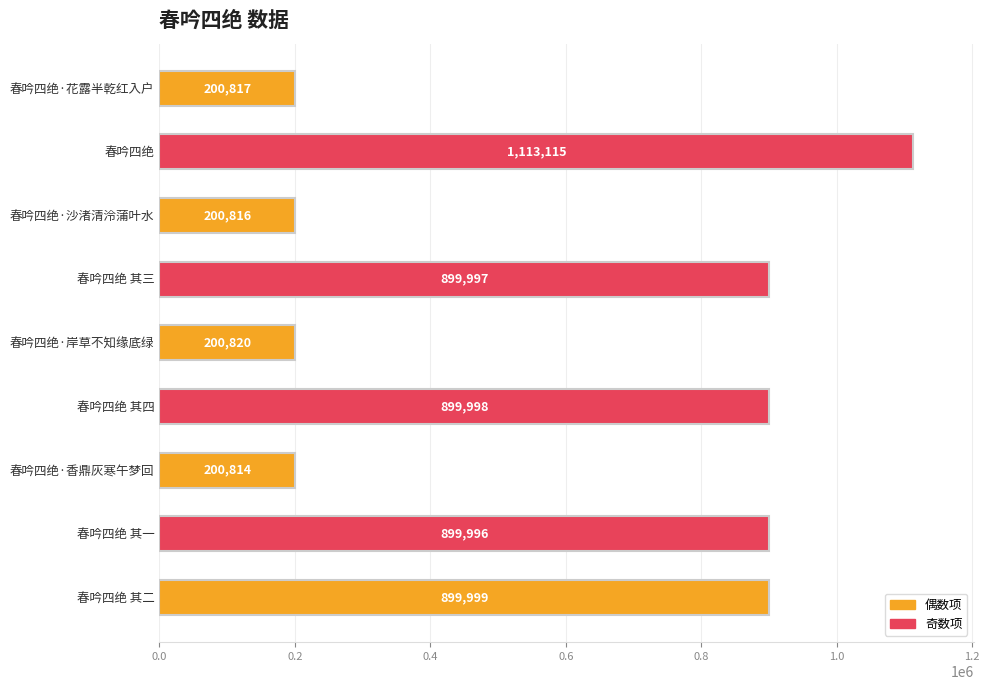

What is the maximum value shown in the chart?

1113115